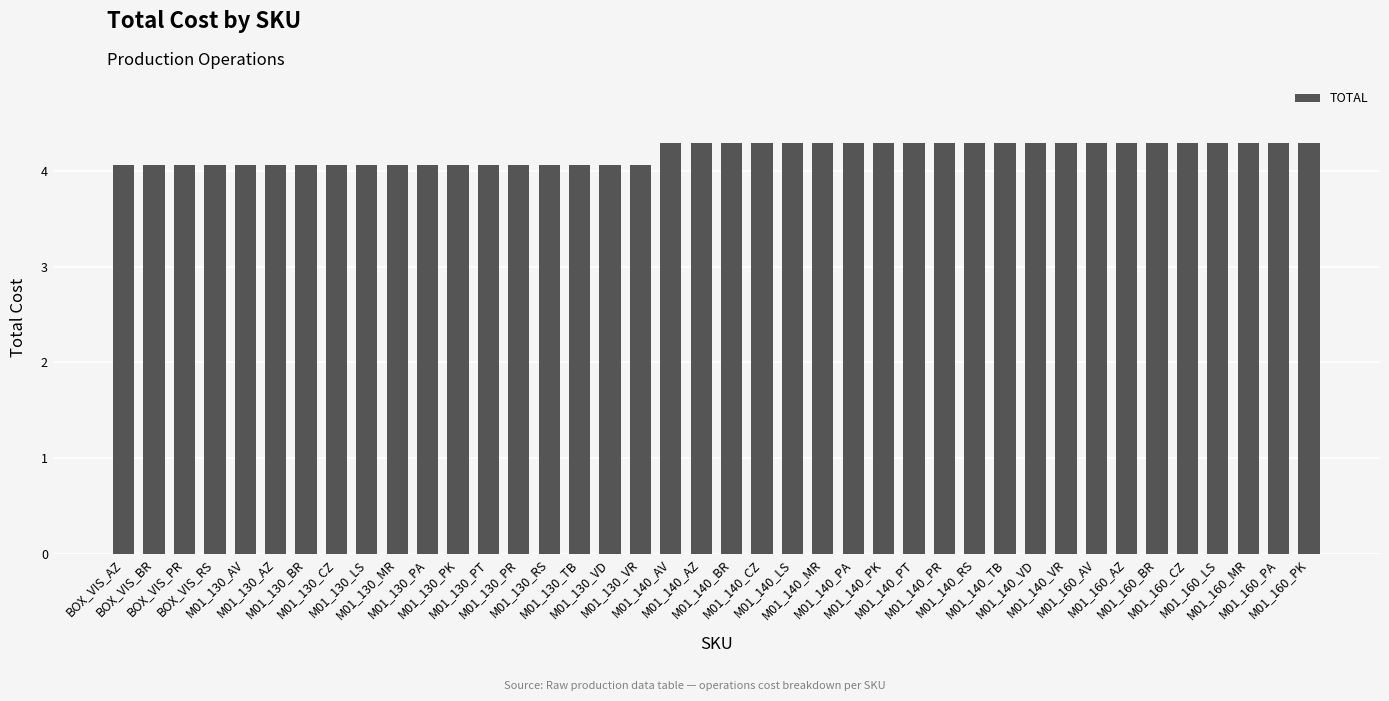

What is the ratio of the value at M01_130_AZ to the value at M01_140_PT?

0.9